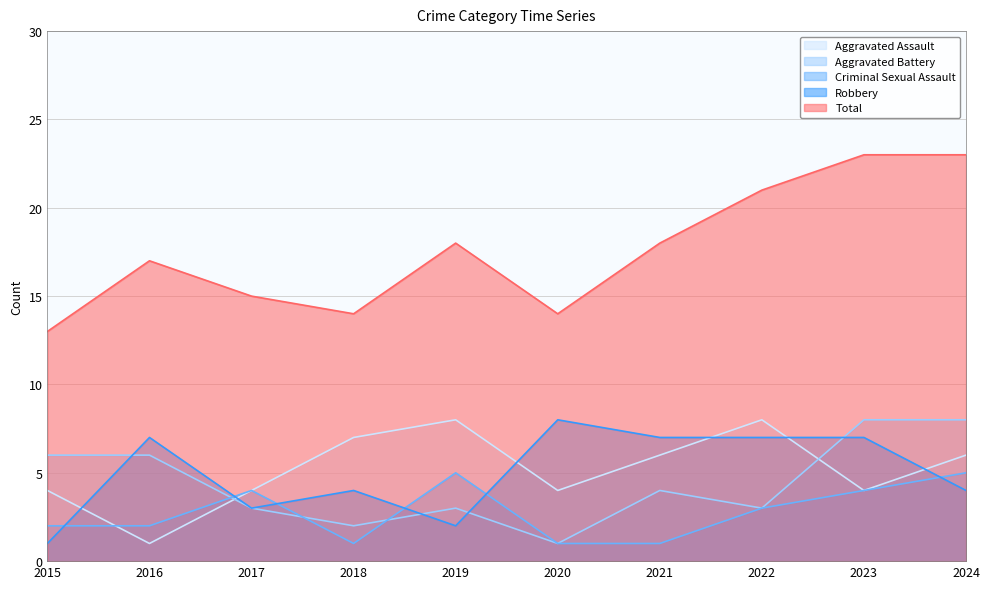

Which has a higher value, 2023 or 2016?

2023